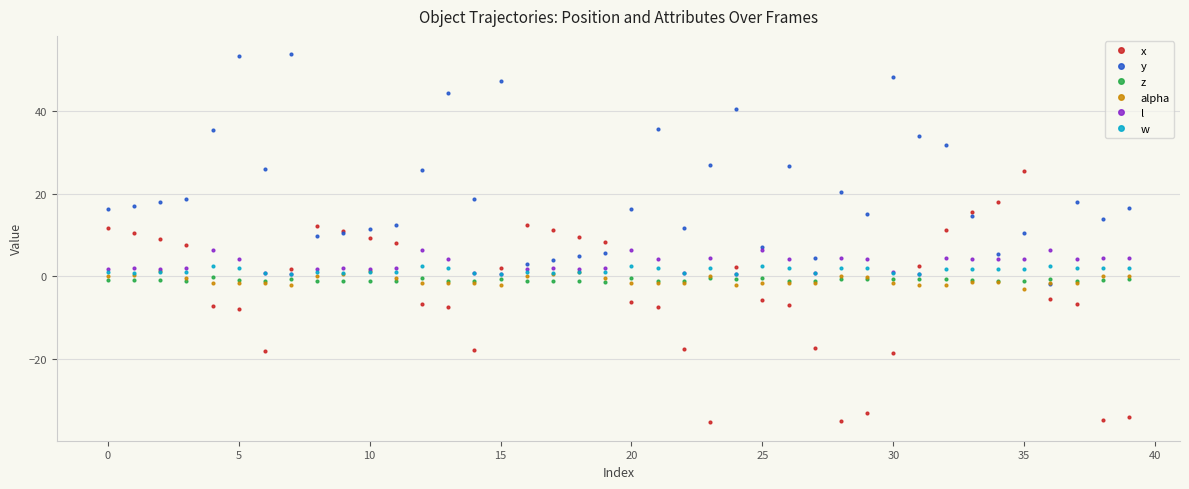

How many lines are shown in the chart?

6